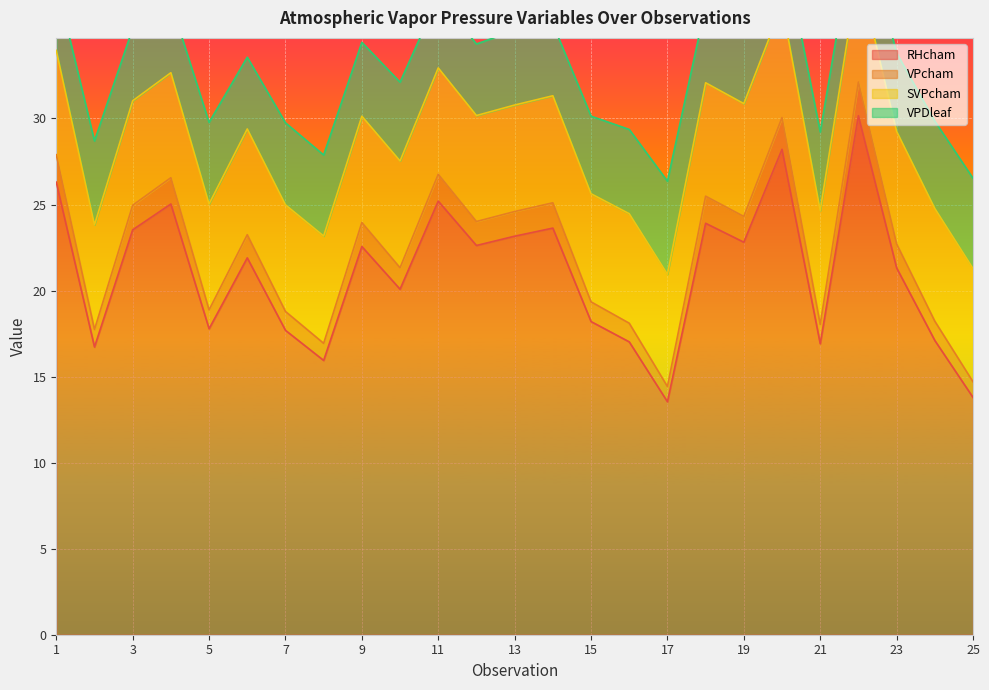

The RHcham series shows 22.8 at 19. True or false?

True